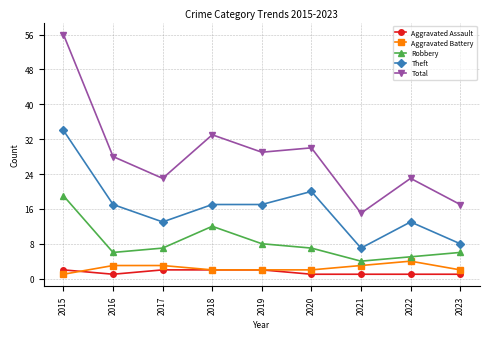

True or false: Theft and Aggravated Assault intersect in this chart.

False